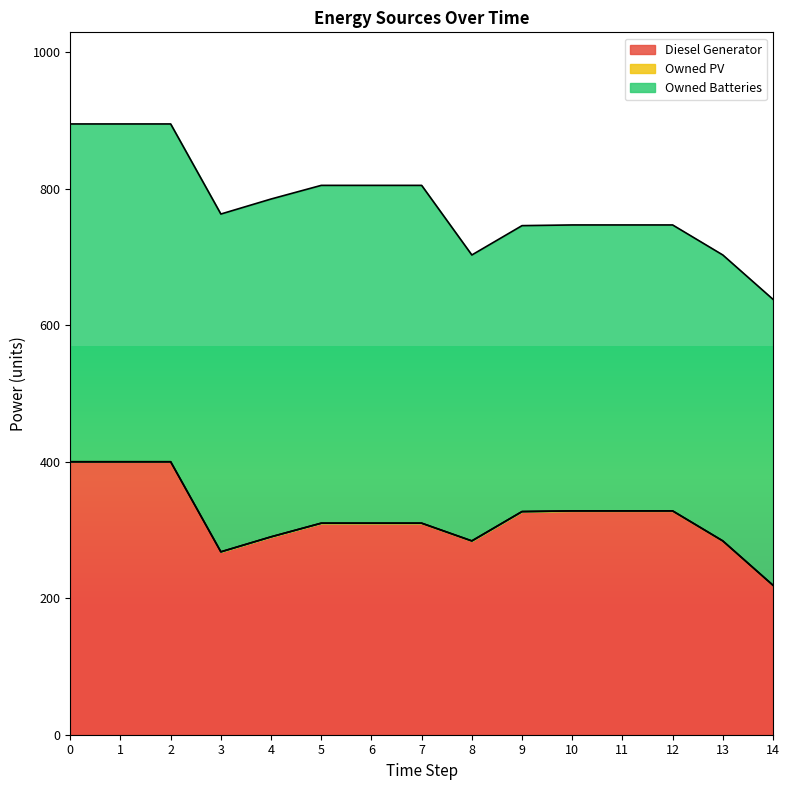

Reading right to left, transcribe all the data shown in this chart.

Diesel Generator: 219.0	284.0	328.0	328.0	328.0	327.0	284.0	310.0	310.0	310.0	290.0	268.0	400.0	400.0	400.0
Owned PV: 0.0	0.0	0.0	0.0	0.0	0.0	0.0	0.0	0.0	0.0	0.0	0.0	0.0	0.0	0.0
Owned Batteries: 419.0	419.0	419.0	419.0	419.0	419.0	419.0	495.0	495.0	495.0	495.0	495.0	495.0	495.0	495.0